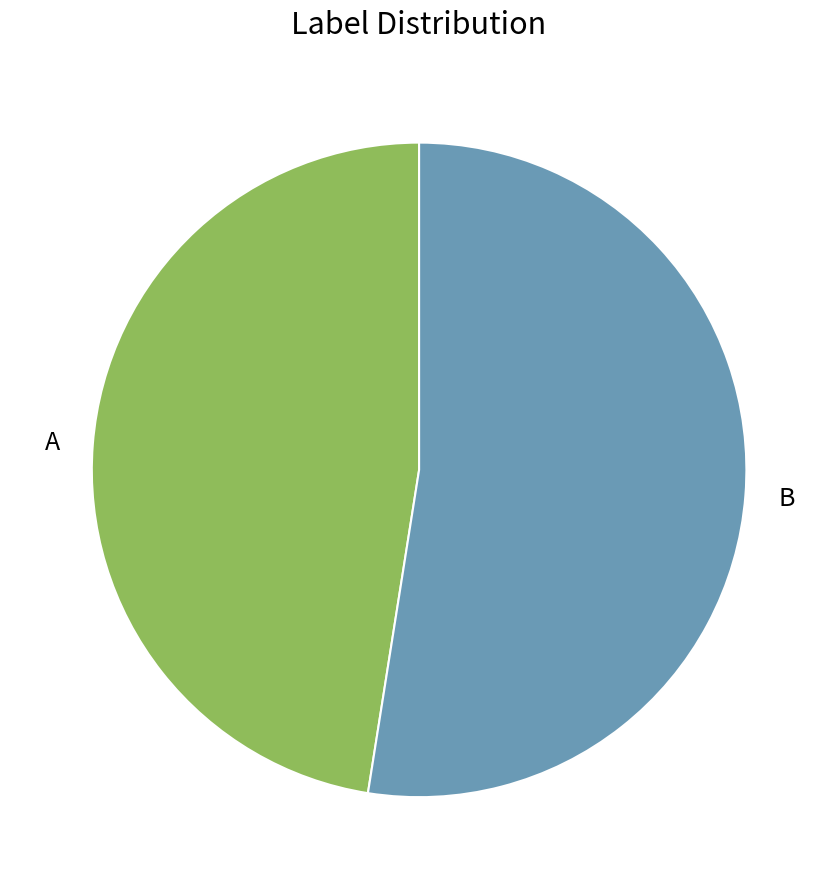

Which slice is the largest?

B